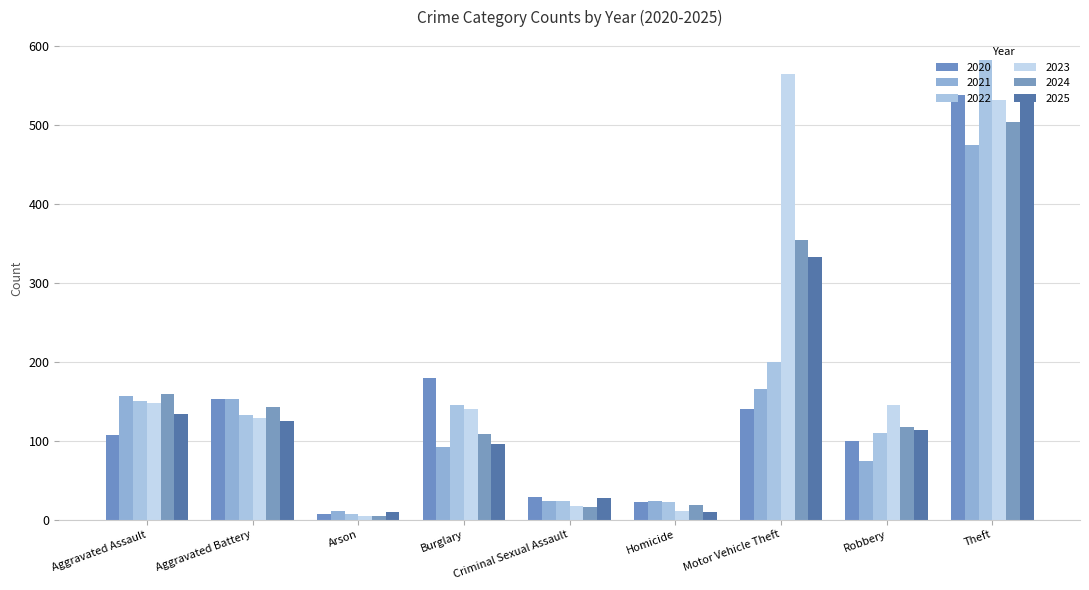

How many bars are there in each group?

6